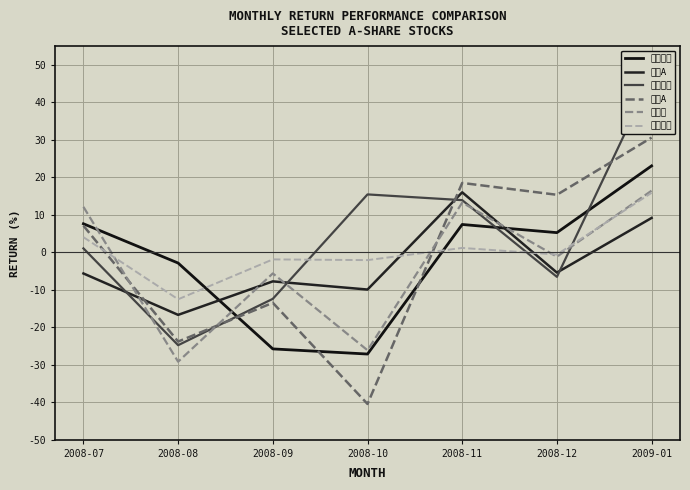

True or false: 万科A has more than 0 points higher than both neighbors.

True